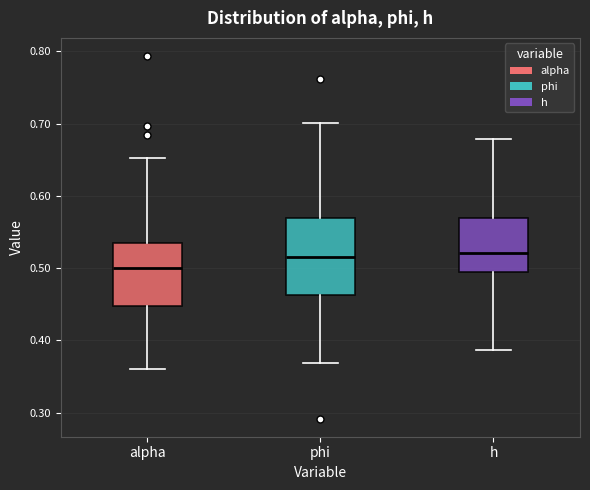

Which box is the tallest, from its lower edge to its upper edge?

phi